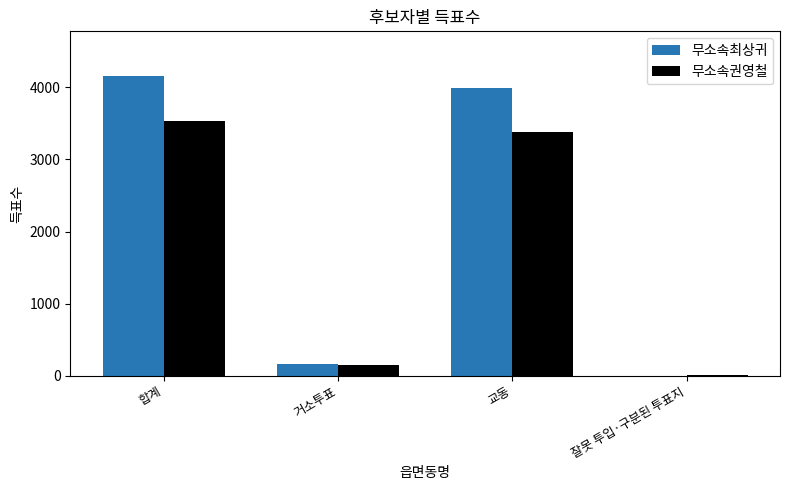

At which label does 무소속최상귀 reach its peak?

합계